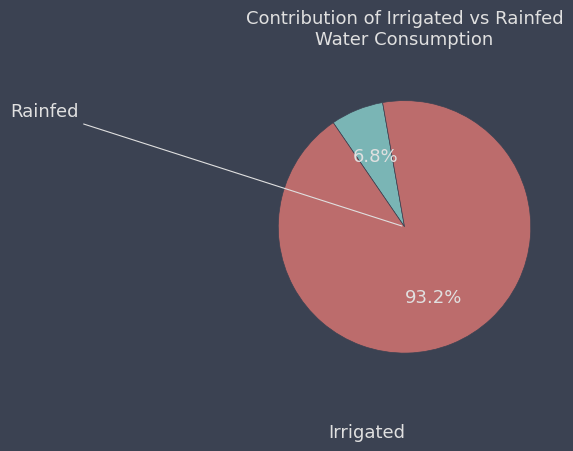

What is the largest slice in the pie chart?

Irrigated